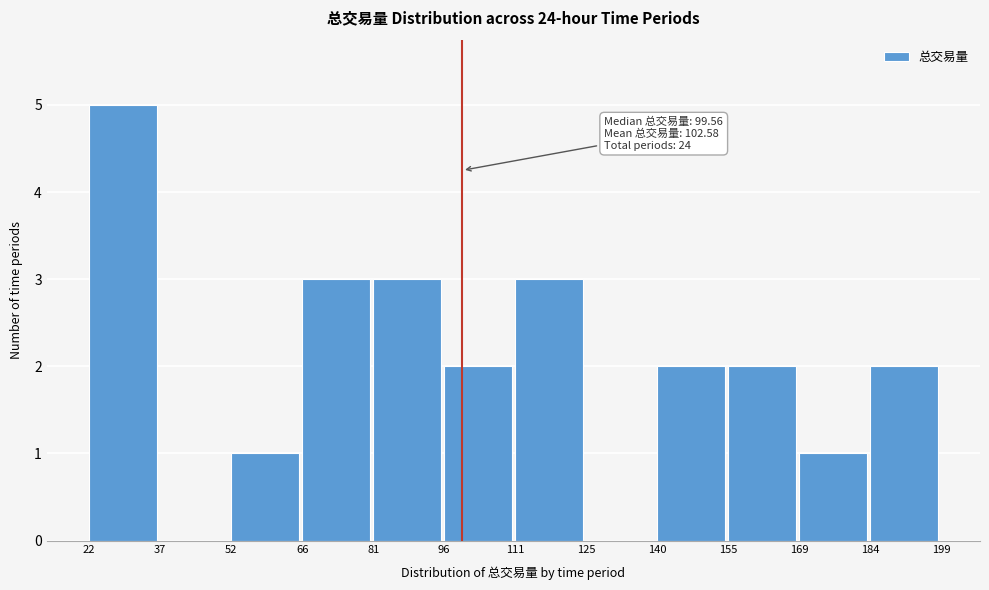

Over which range of the x-axis is the bar tallest?

22 to 37